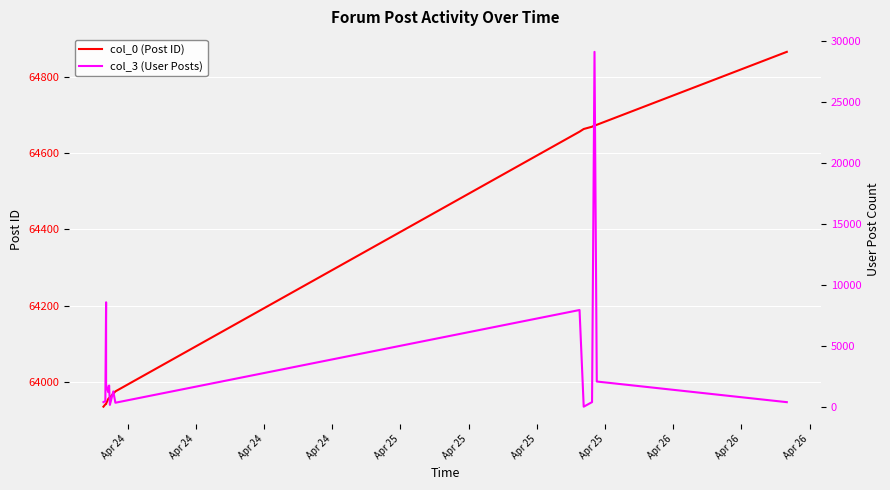

Where is the first local maximum for col_3 (User Posts)?

Apr 24